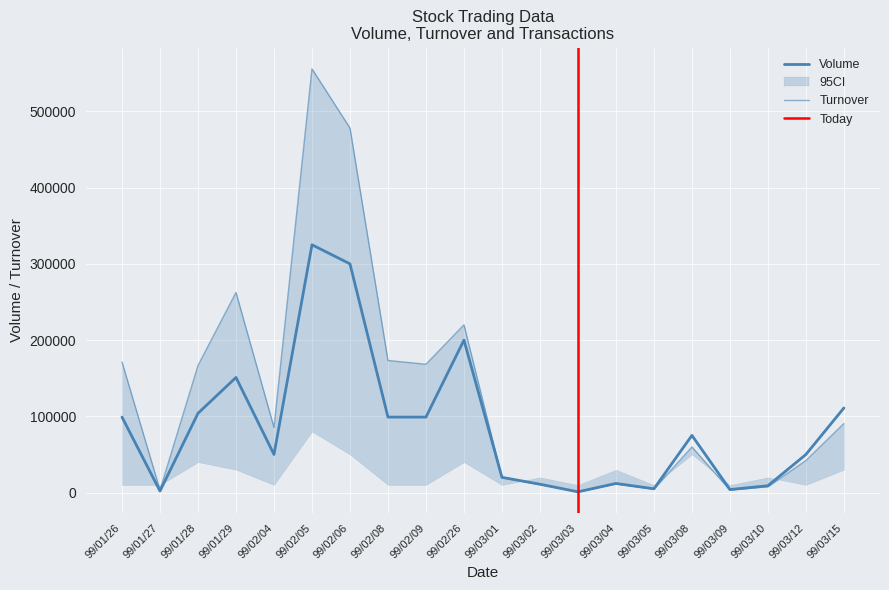

What is the difference between the Turnover values at 99/03/03 and 99/03/05?

3480